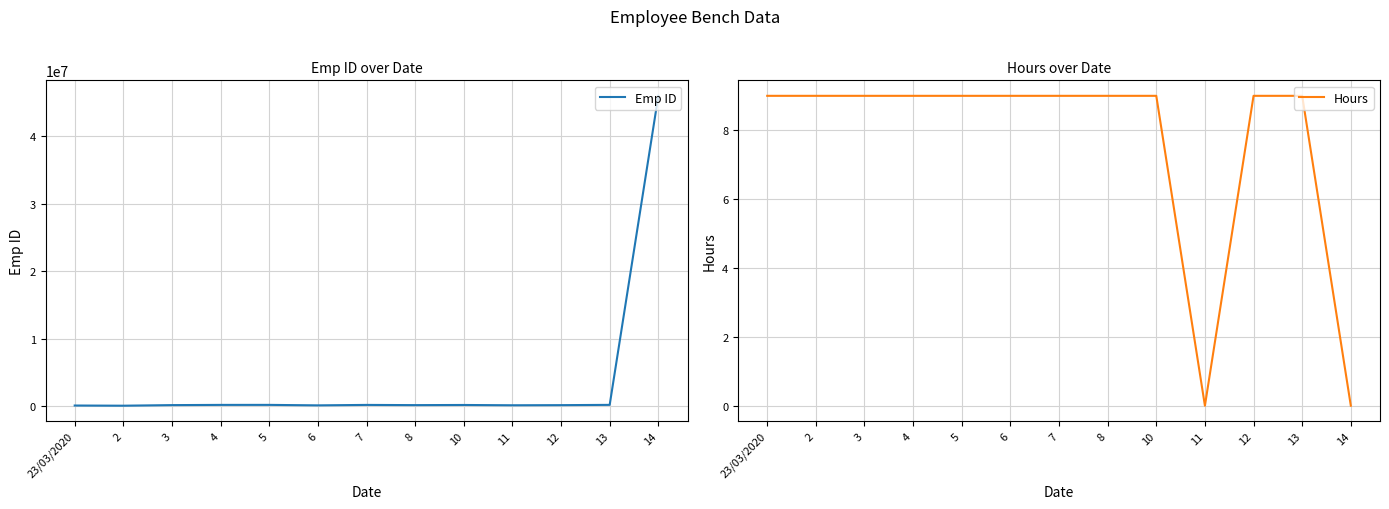

Reading left to right, transcribe all the data shown in this chart.

Emp ID: 23/03/2020=94597	2=67908	3=156137	4=186918	5=189815	6=119065	7=185010	8=154447	10=175816	11=132584	12=151152	13=191221	14=46014906
Hours: 23/03/2020=9	2=9	3=9	4=9	5=9	6=9	7=9	8=9	10=9	11=0	12=9	13=9	14=0